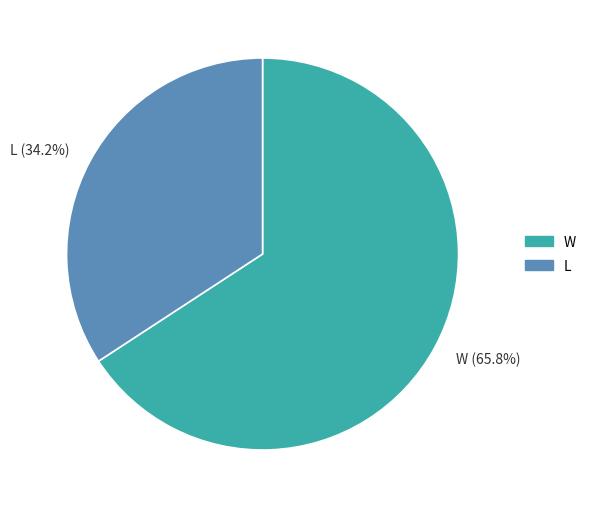

True or false: L accounts for 34% of the total.

True